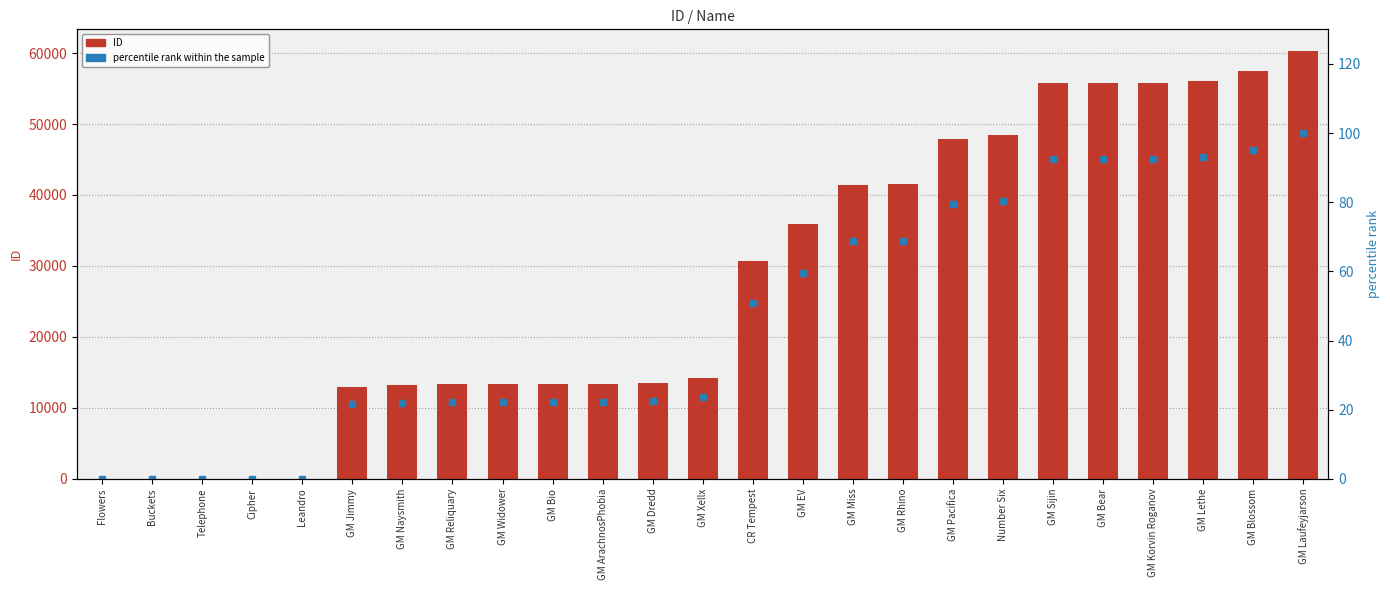

What is the label of the 13th bar from the right?

GM Xellx